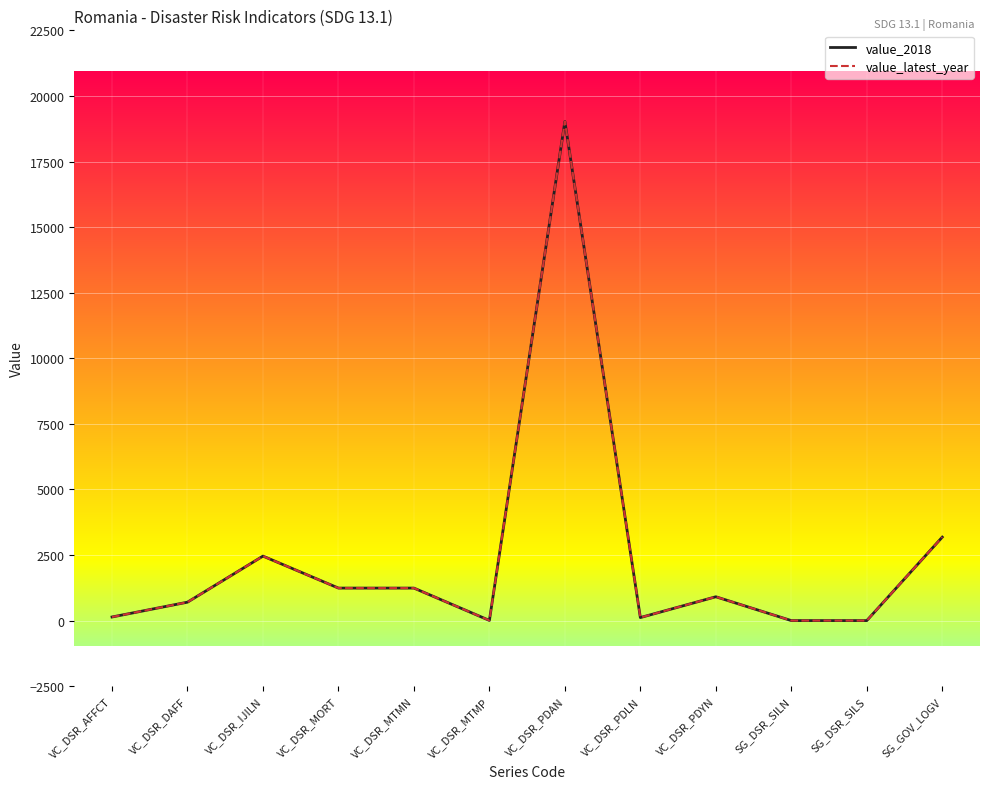

Does the chart display data point markers on the line(s)?

No